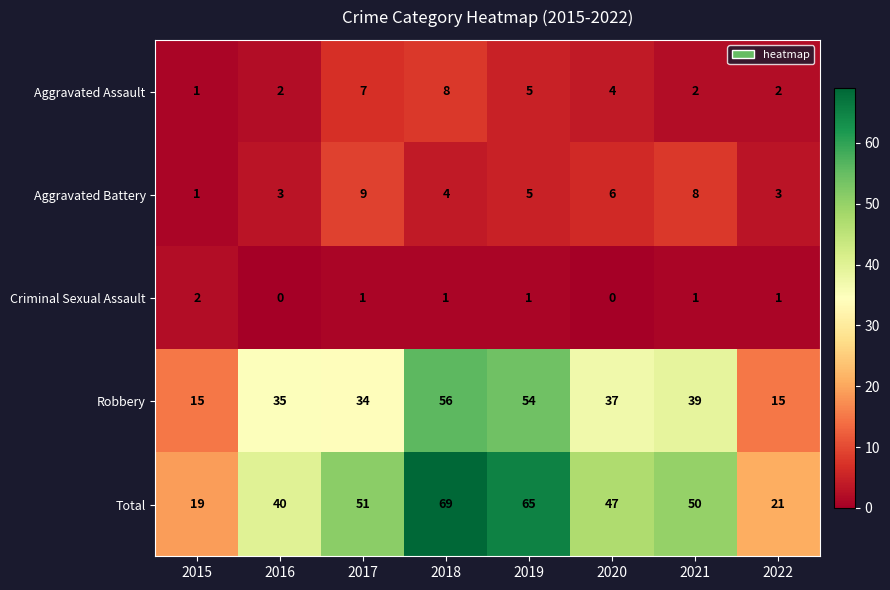

List the series in order of their peak value, highest first.

Total, Robbery, Aggravated Battery, Aggravated Assault, Criminal Sexual Assault